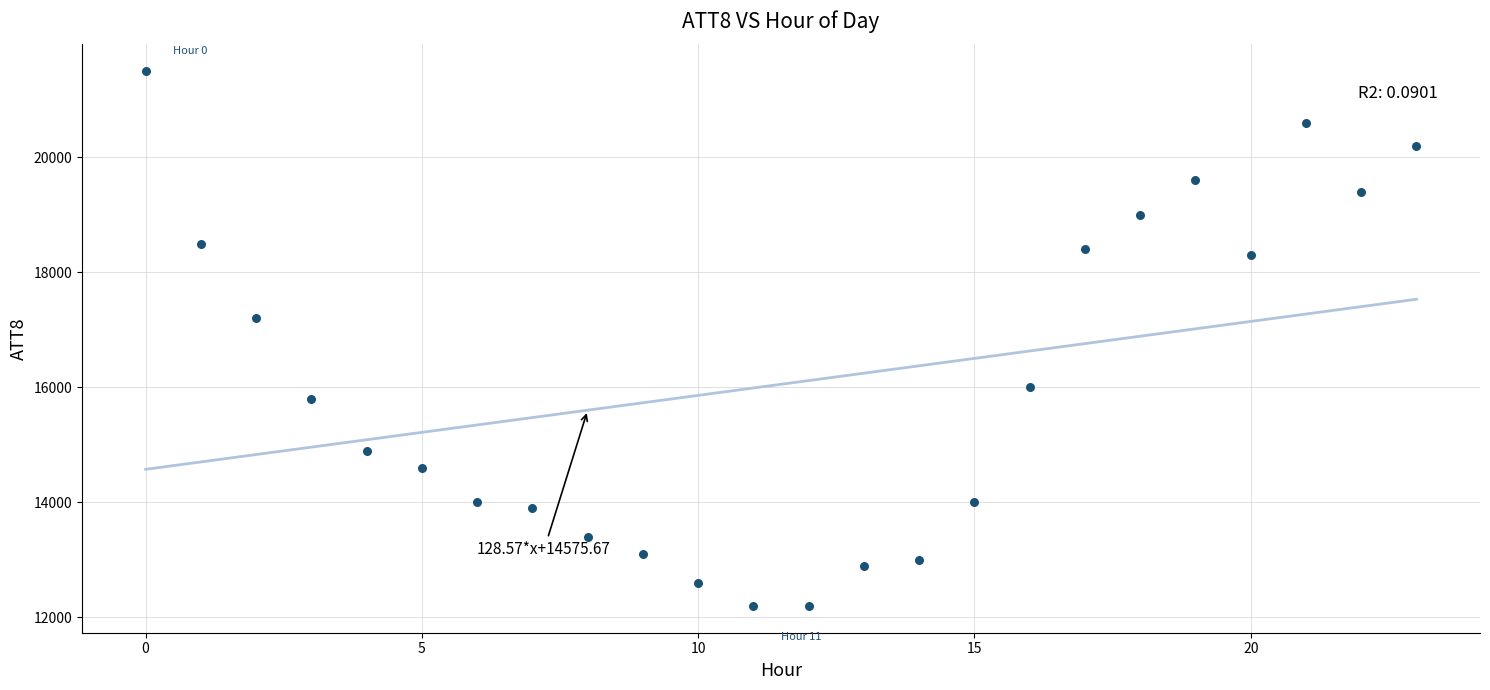

What Y value in the scatter plot is closest to 16850?

17200